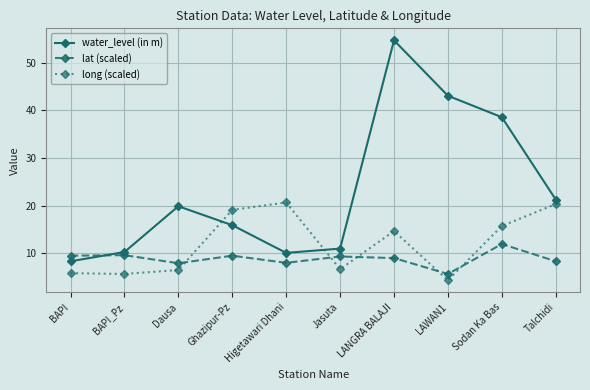

What is the minimum value for lat (scaled)?

5.7